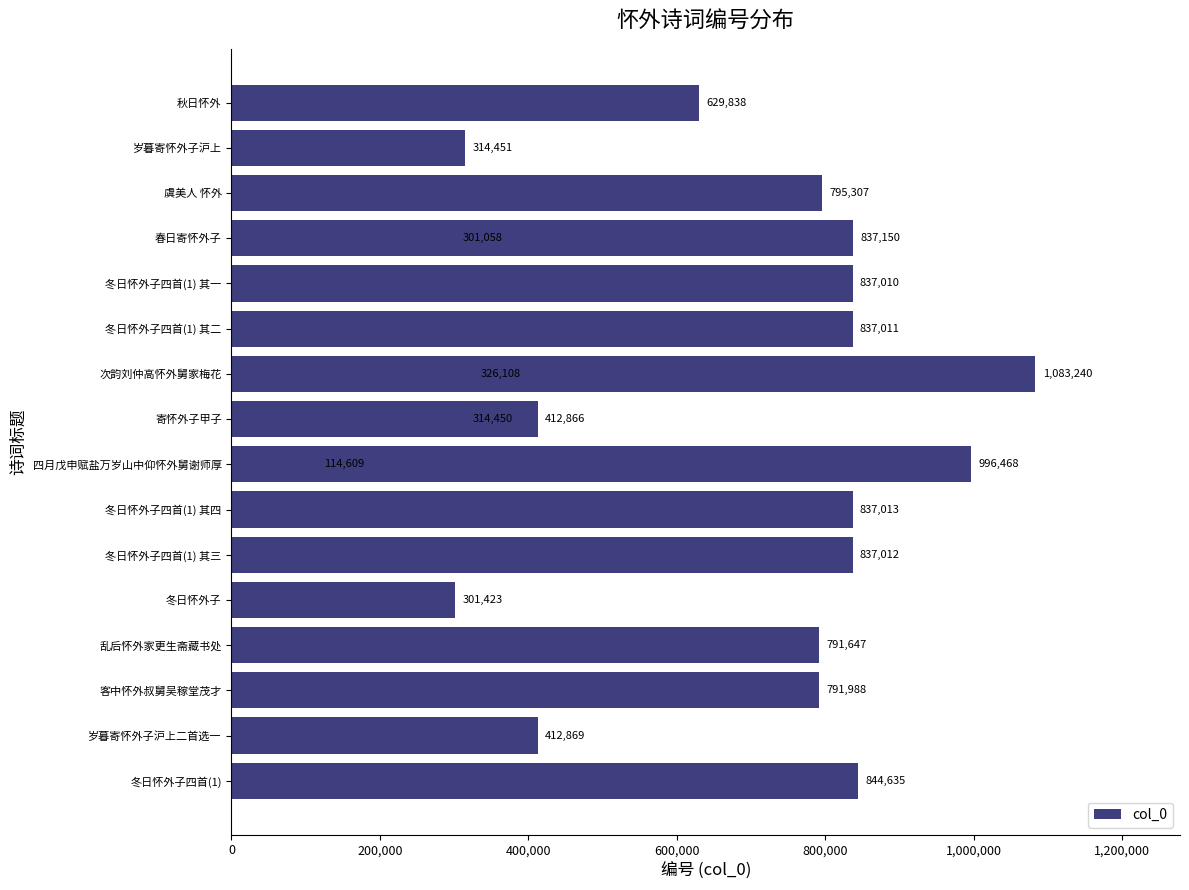

The chart shows a value of 1407103 at 600,000. True or false?

False